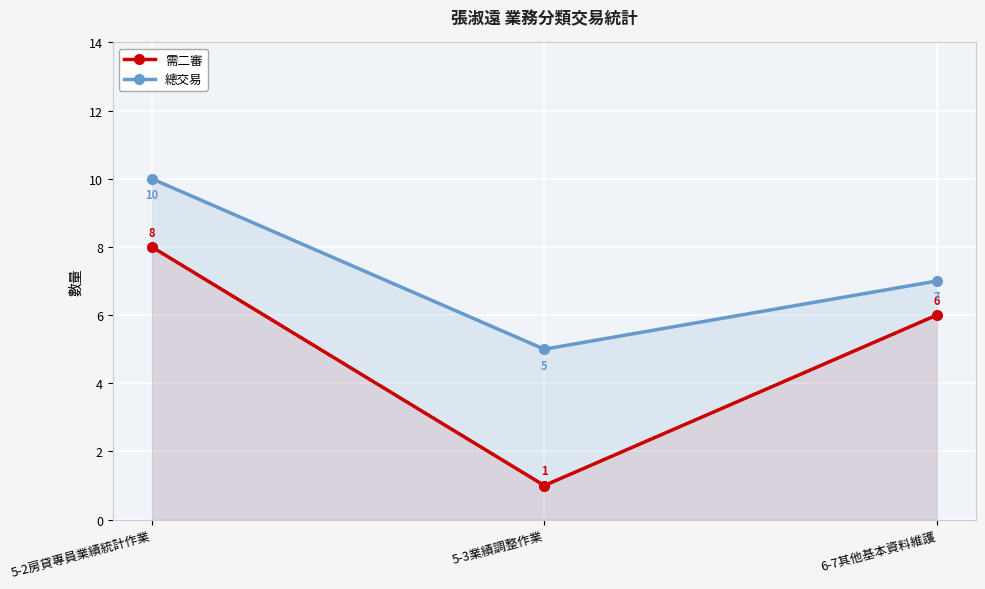

Which series has the largest total across all categories?

總交易